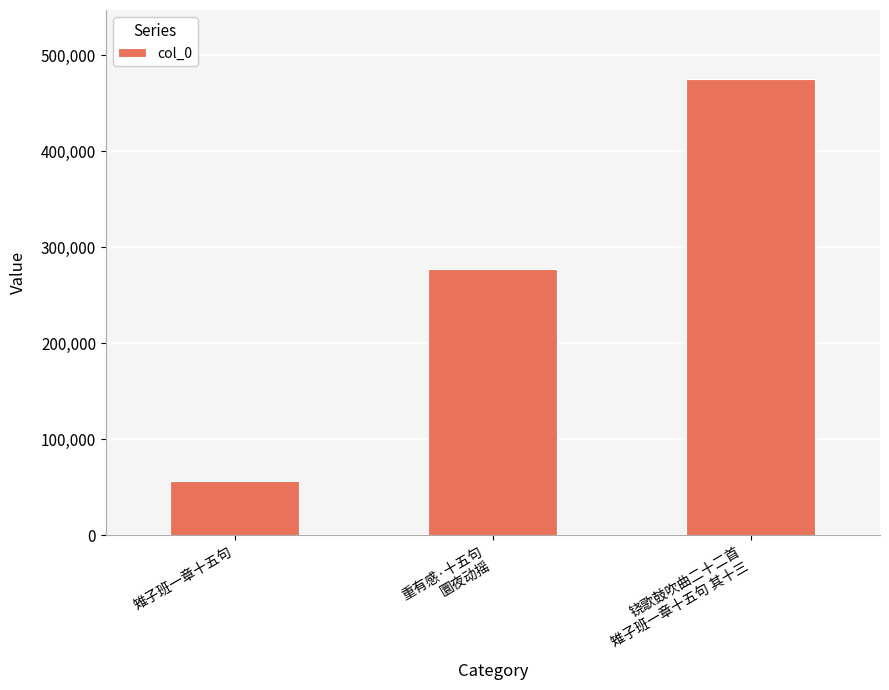

List the labels in order of value, largest first.

铙歌鼓吹曲二十二首
雉子班一章十五句 其十三, 重有感·十五句
圜夜动摇, 雉子班一章十五句